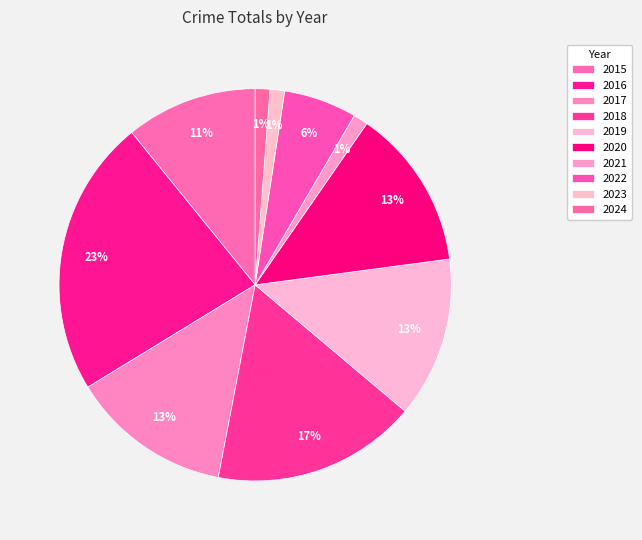

Does 2020 account for over 50% of the chart?

No